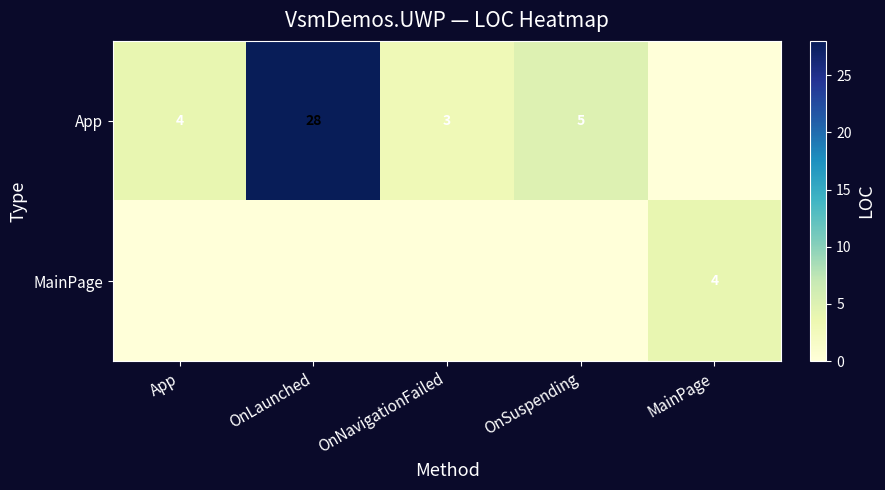

Is it true that App equals 47 at OnLaunched?

False